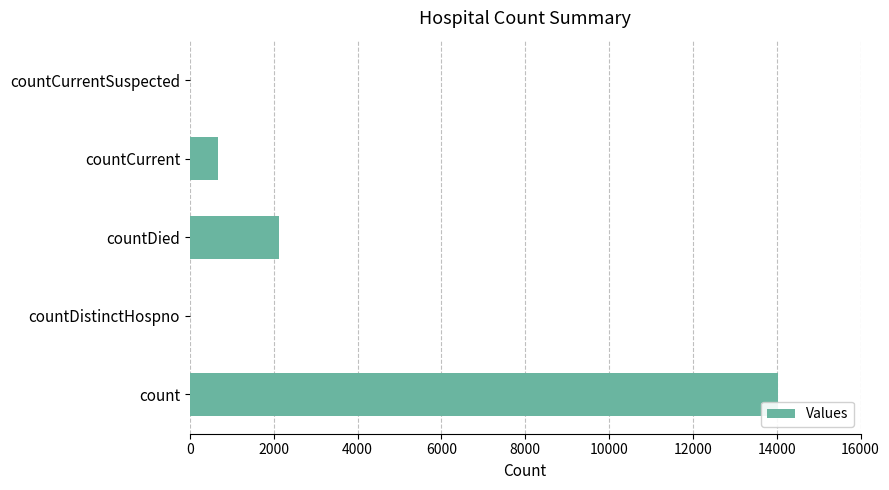

What is the sum of all values?

16838